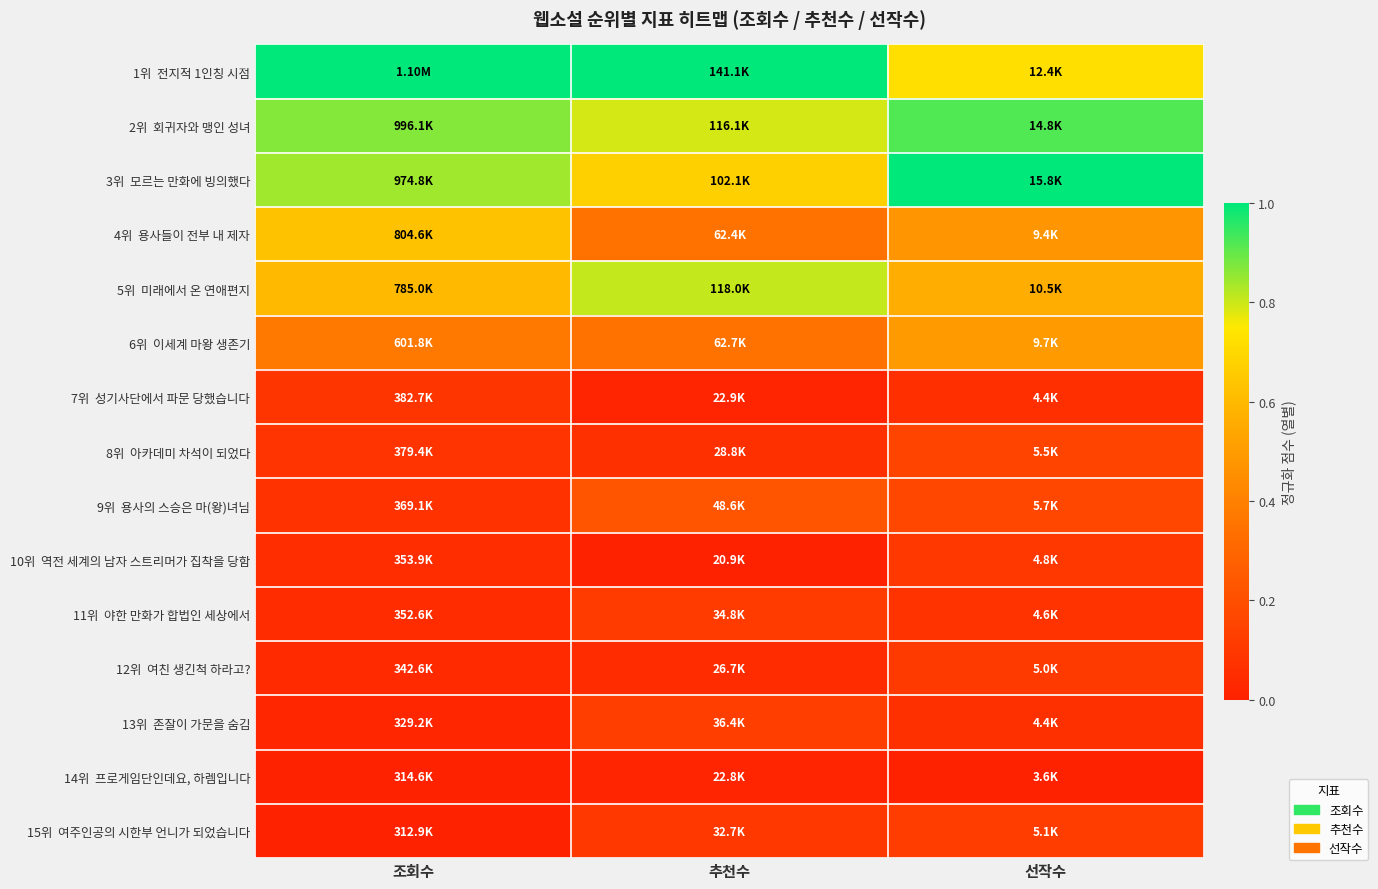

What is the total value across all series at 추천수?

4.7